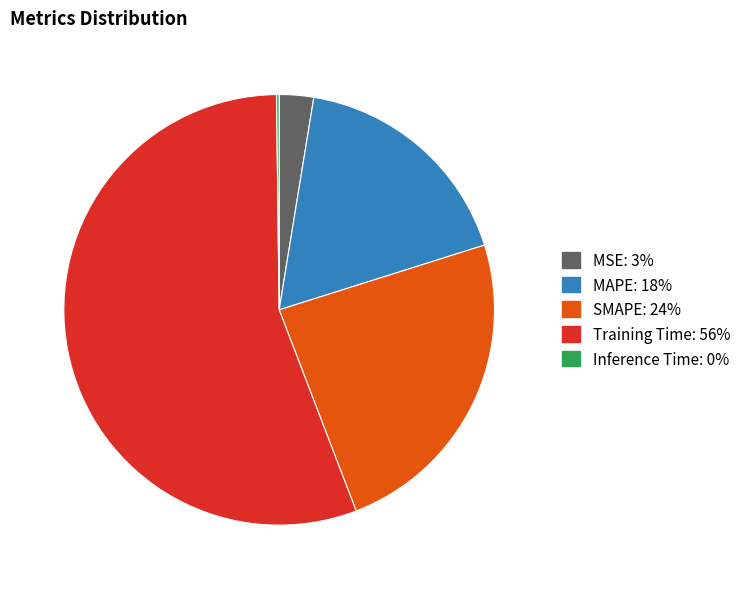

Does Training Time account for over 50% of the chart?

Yes